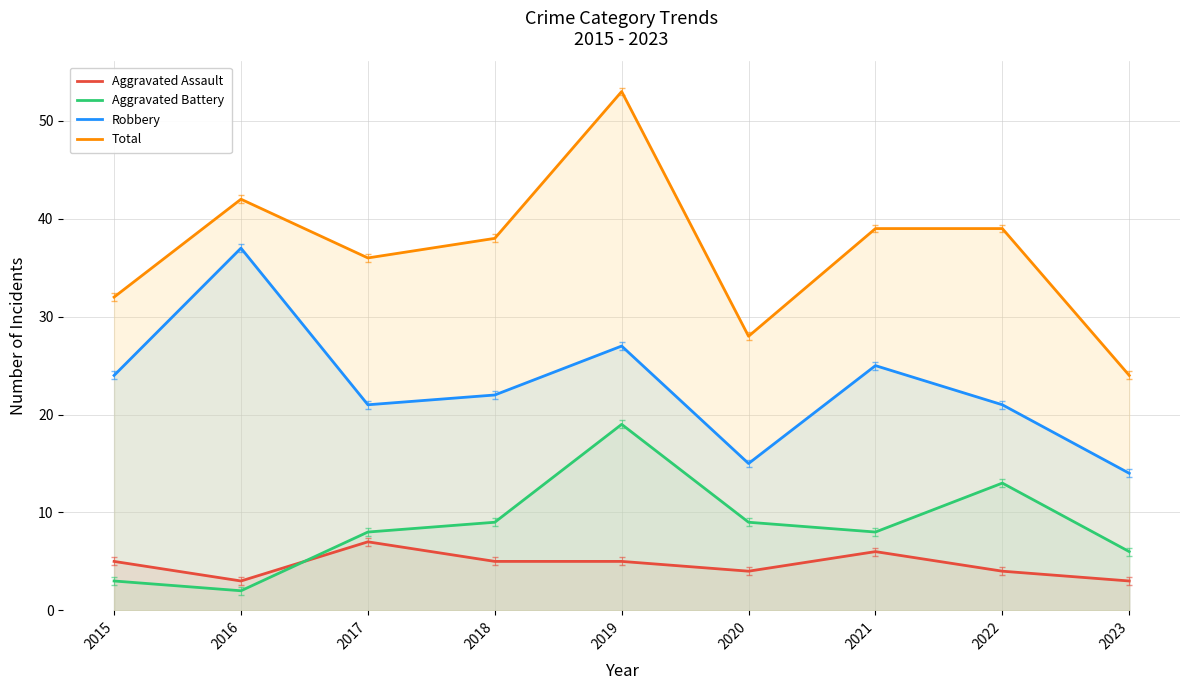

At which category is the sum across all series the highest?

2019